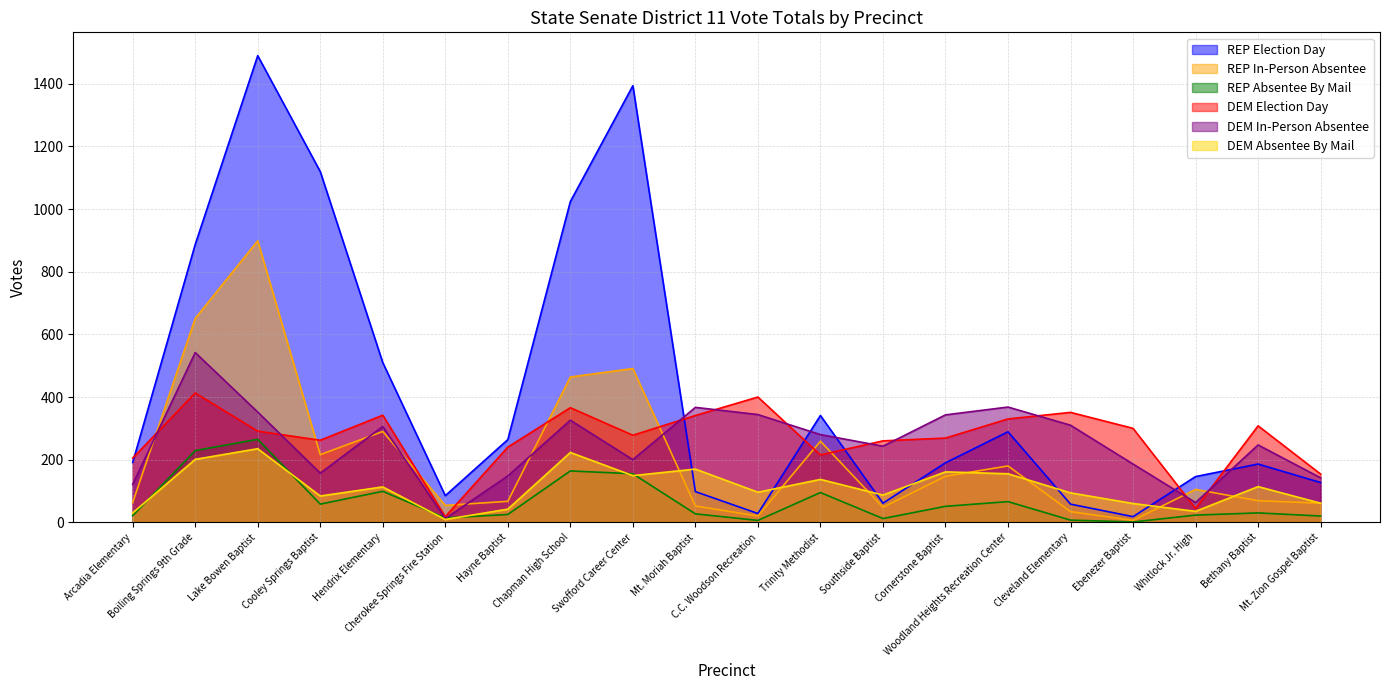

What is the label of the 6th point from the left?

Cherokee Springs Fire Station